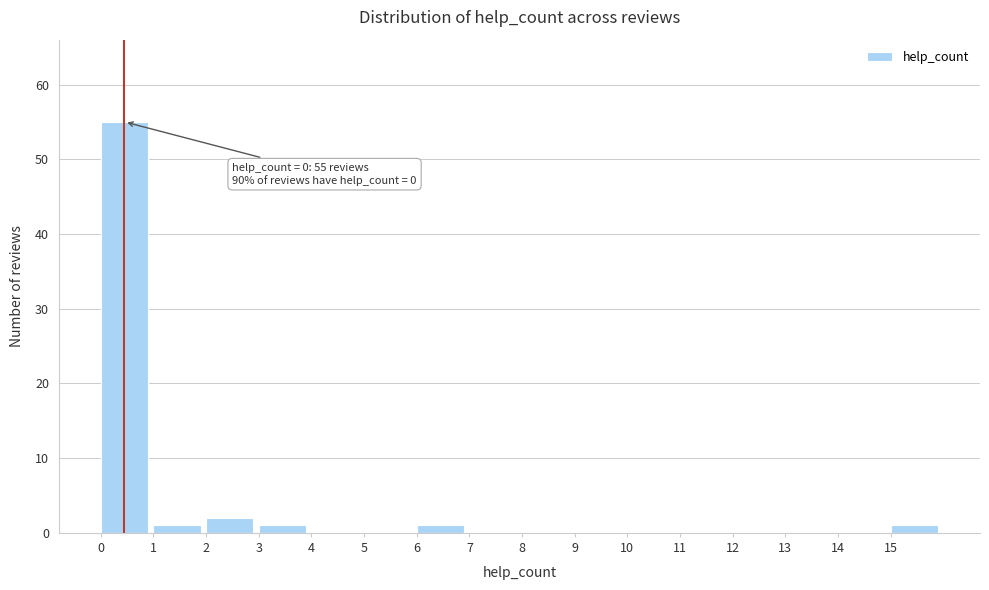

Over which range of the x-axis is the bar tallest?

0 to 1